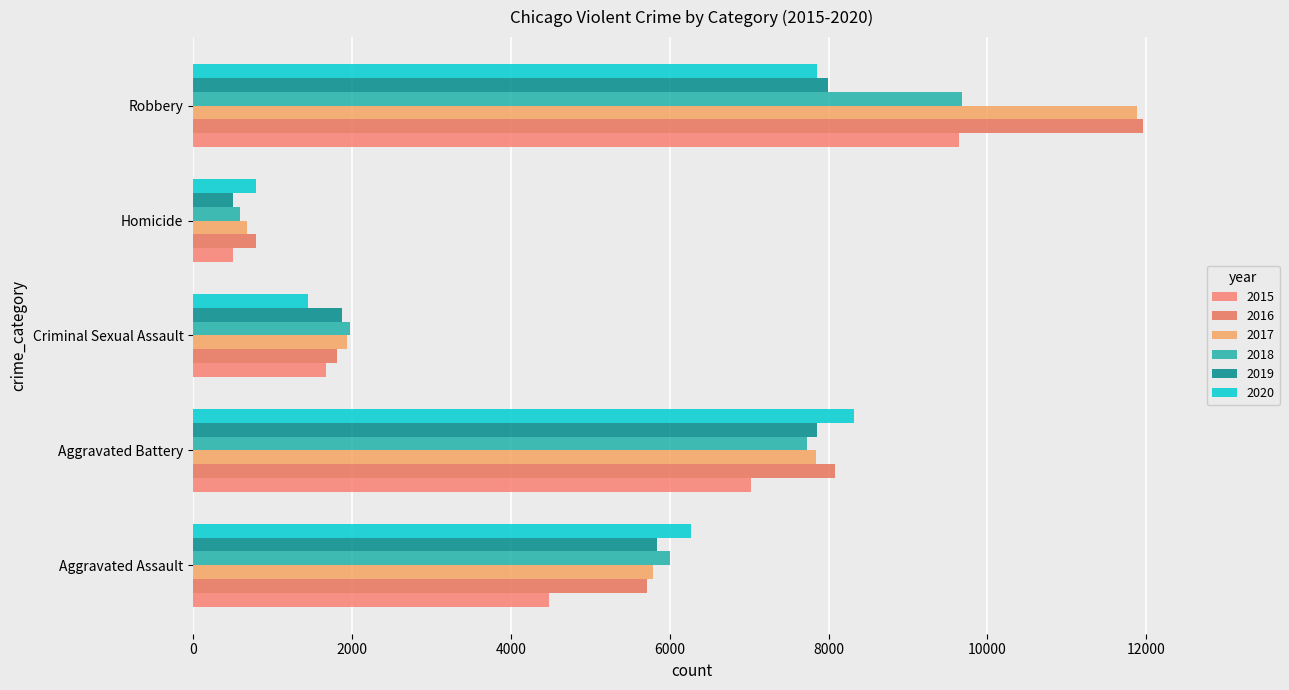

How many data points in 2016 are less than 5712?

2